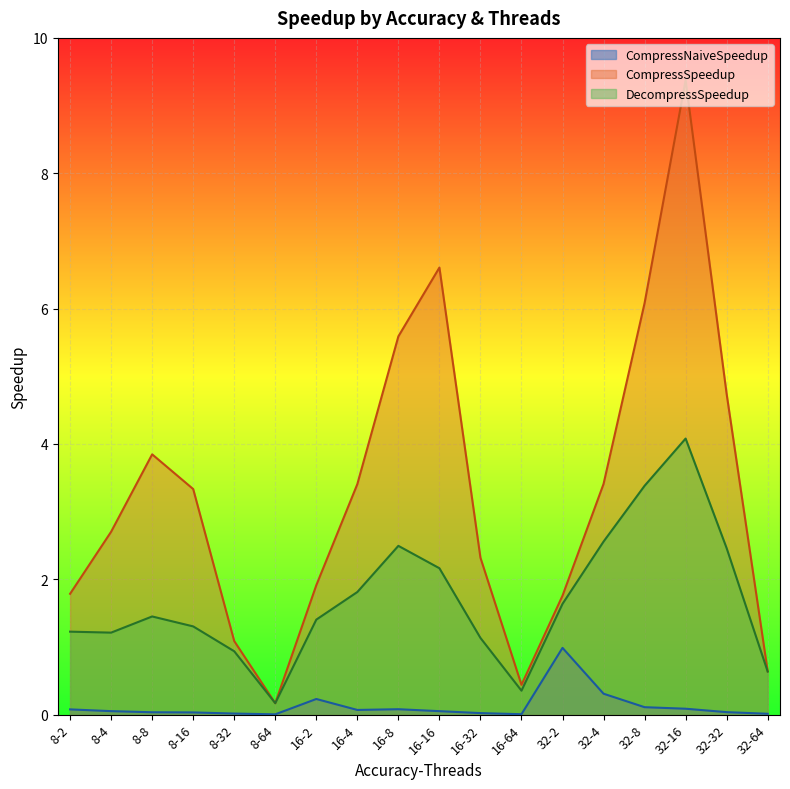

Where is DecompressSpeedup nearest to the value 2?

16-16